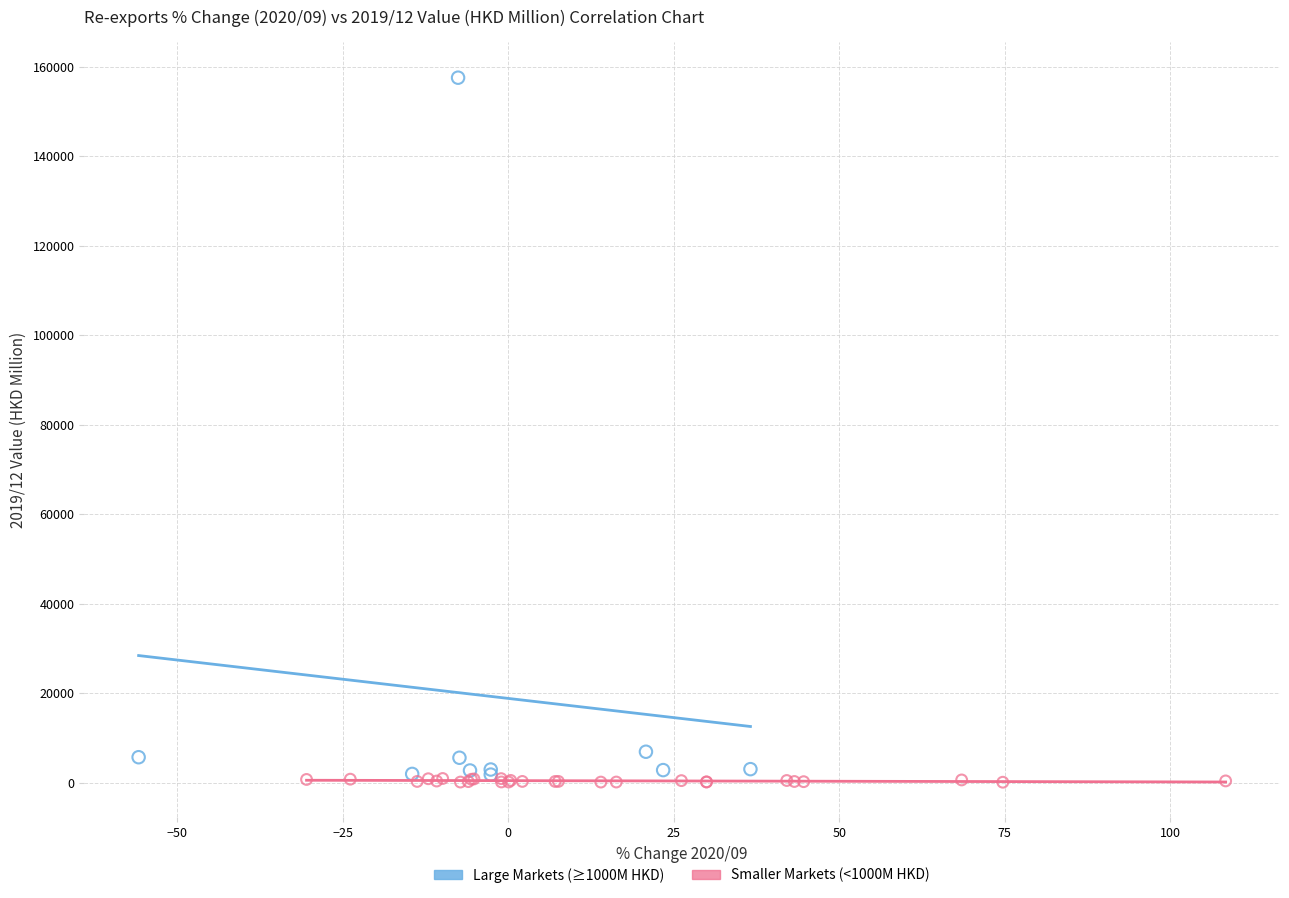

Which series reaches the maximum Y coordinate?

Large Markets (≥1000M HKD)